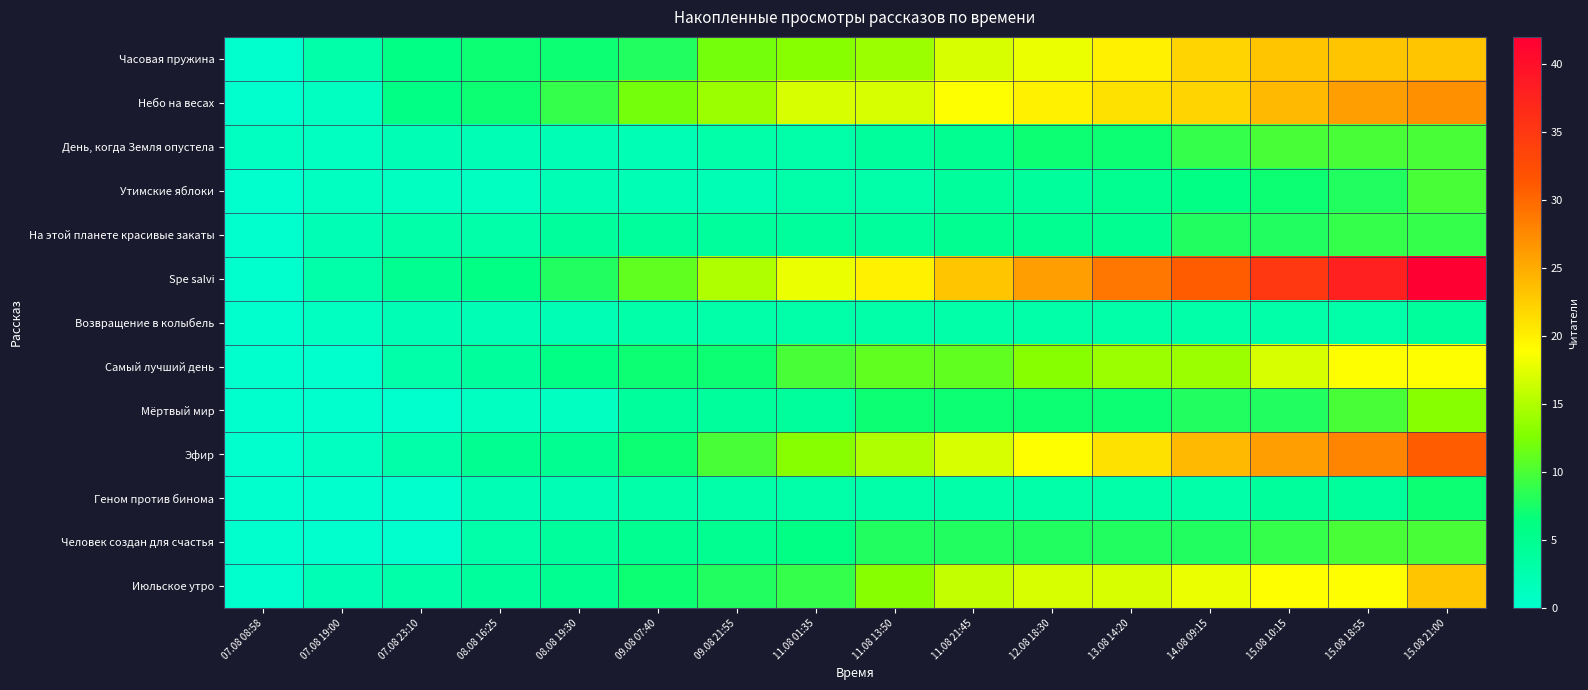

Reading left to right, list all the values displayed in this chart.

Часовая пружина: 07.08 08:58=0	07.08 19:00=3	07.08 23:10=6	08.08 16:25=7	08.08 19:30=7	09.08 07:40=8	09.08 21:55=12	11.08 01:35=13	11.08 13:50=14	11.08 21:45=17	12.08 18:30=18	13.08 14:20=20	14.08 09:15=22	15.08 10:15=23	15.08 18:55=23	15.08 21:00=23
Небо на весах: 07.08 08:58=0	07.08 19:00=1	07.08 23:10=6	08.08 16:25=7	08.08 19:30=9	09.08 07:40=12	09.08 21:55=14	11.08 01:35=17	11.08 13:50=17	11.08 21:45=19	12.08 18:30=20	13.08 14:20=21	14.08 09:15=22	15.08 10:15=24	15.08 18:55=26	15.08 21:00=27
День, когда Земля опустела: 07.08 08:58=1	07.08 19:00=1	07.08 23:10=2	08.08 16:25=2	08.08 19:30=2	09.08 07:40=2	09.08 21:55=3	11.08 01:35=3	11.08 13:50=4	11.08 21:45=5	12.08 18:30=7	13.08 14:20=7	14.08 09:15=9	15.08 10:15=10	15.08 18:55=10	15.08 21:00=10
Утимские яблоки: 07.08 08:58=0	07.08 19:00=1	07.08 23:10=1	08.08 16:25=1	08.08 19:30=2	09.08 07:40=2	09.08 21:55=2	11.08 01:35=3	11.08 13:50=3	11.08 21:45=4	12.08 18:30=4	13.08 14:20=5	14.08 09:15=6	15.08 10:15=7	15.08 18:55=8	15.08 21:00=10
На этой планете красивые закаты: 07.08 08:58=0	07.08 19:00=2	07.08 23:10=3	08.08 16:25=3	08.08 19:30=4	09.08 07:40=4	09.08 21:55=4	11.08 01:35=4	11.08 13:50=4	11.08 21:45=5	12.08 18:30=5	13.08 14:20=5	14.08 09:15=8	15.08 10:15=8	15.08 18:55=9	15.08 21:00=9
Spe salvi: 07.08 08:58=0	07.08 19:00=3	07.08 23:10=5	08.08 16:25=6	08.08 19:30=8	09.08 07:40=11	09.08 21:55=15	11.08 01:35=18	11.08 13:50=20	11.08 21:45=23	12.08 18:30=26	13.08 14:20=29	14.08 09:15=31	15.08 10:15=35	15.08 18:55=38	15.08 21:00=42
Возвращение в колыбель: 07.08 08:58=0	07.08 19:00=1	07.08 23:10=2	08.08 16:25=2	08.08 19:30=2	09.08 07:40=3	09.08 21:55=3	11.08 01:35=3	11.08 13:50=3	11.08 21:45=3	12.08 18:30=3	13.08 14:20=3	14.08 09:15=3	15.08 10:15=3	15.08 18:55=3	15.08 21:00=4
Самый лучший день: 07.08 08:58=0	07.08 19:00=0	07.08 23:10=3	08.08 16:25=4	08.08 19:30=6	09.08 07:40=7	09.08 21:55=7	11.08 01:35=10	11.08 13:50=11	11.08 21:45=11	12.08 18:30=13	13.08 14:20=14	14.08 09:15=14	15.08 10:15=17	15.08 18:55=19	15.08 21:00=19
Мёртвый мир: 07.08 08:58=0	07.08 19:00=0	07.08 23:10=0	08.08 16:25=1	08.08 19:30=1	09.08 07:40=4	09.08 21:55=4	11.08 01:35=4	11.08 13:50=7	11.08 21:45=7	12.08 18:30=7	13.08 14:20=7	14.08 09:15=8	15.08 10:15=8	15.08 18:55=10	15.08 21:00=13
Эфир: 07.08 08:58=0	07.08 19:00=1	07.08 23:10=3	08.08 16:25=5	08.08 19:30=5	09.08 07:40=7	09.08 21:55=10	11.08 01:35=13	11.08 13:50=15	11.08 21:45=17	12.08 18:30=19	13.08 14:20=21	14.08 09:15=24	15.08 10:15=26	15.08 18:55=28	15.08 21:00=31
Геном против бинома: 07.08 08:58=0	07.08 19:00=0	07.08 23:10=0	08.08 16:25=2	08.08 19:30=2	09.08 07:40=3	09.08 21:55=3	11.08 01:35=3	11.08 13:50=3	11.08 21:45=3	12.08 18:30=3	13.08 14:20=3	14.08 09:15=3	15.08 10:15=4	15.08 18:55=4	15.08 21:00=7
Человек создан для счастья: 07.08 08:58=0	07.08 19:00=0	07.08 23:10=0	08.08 16:25=3	08.08 19:30=4	09.08 07:40=5	09.08 21:55=5	11.08 01:35=6	11.08 13:50=8	11.08 21:45=8	12.08 18:30=8	13.08 14:20=8	14.08 09:15=8	15.08 10:15=9	15.08 18:55=10	15.08 21:00=10
Июльское утро: 07.08 08:58=0	07.08 19:00=2	07.08 23:10=3	08.08 16:25=4	08.08 19:30=5	09.08 07:40=7	09.08 21:55=8	11.08 01:35=9	11.08 13:50=13	11.08 21:45=16	12.08 18:30=17	13.08 14:20=17	14.08 09:15=18	15.08 10:15=19	15.08 18:55=19	15.08 21:00=23